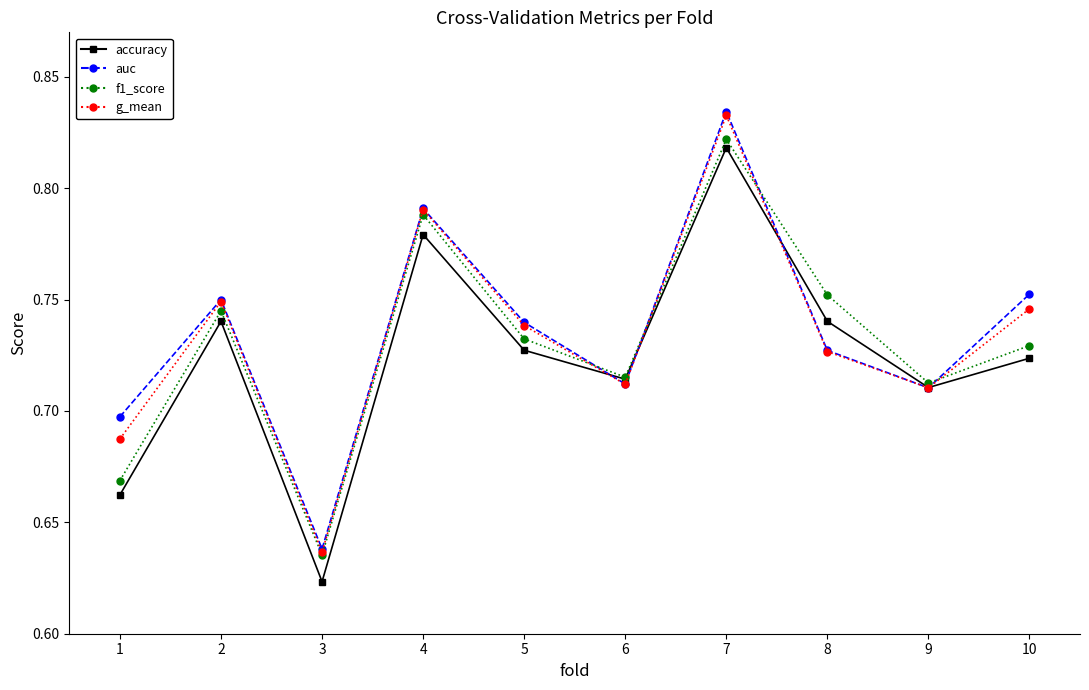

List the series in order of their overall mean, lowest first.

accuracy, f1_score, g_mean, auc